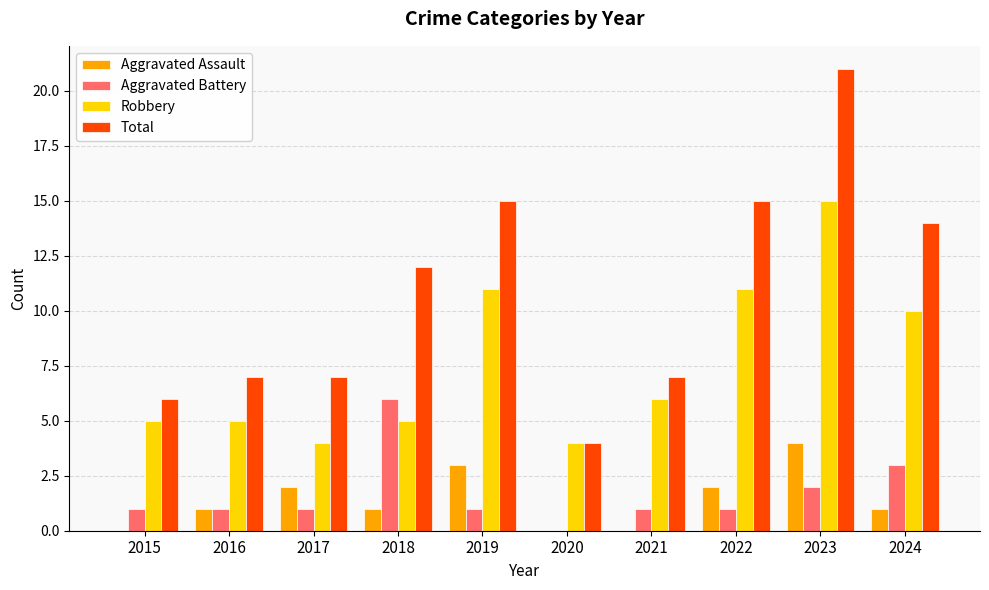

At which category is the sum across all series the highest?

2023